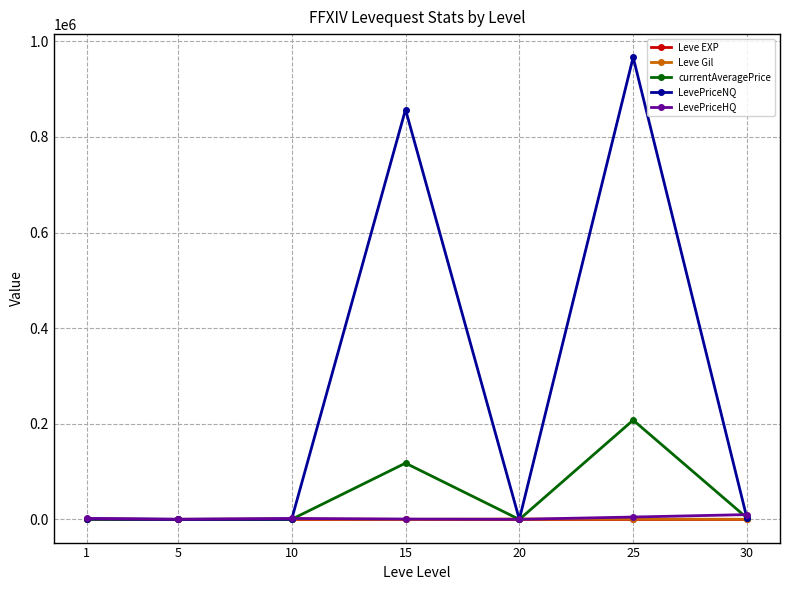

Which series changed the most between 20 and 25?

LevePriceNQ